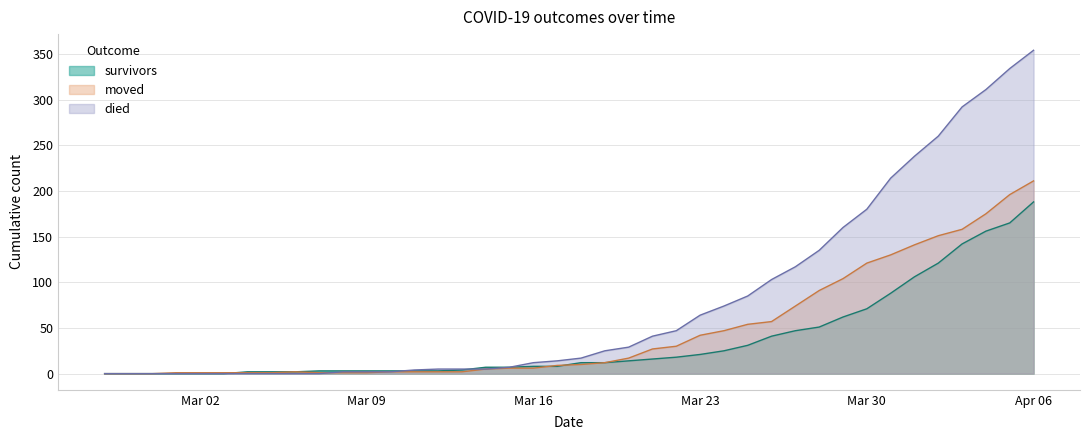

Which category has the highest value across all series?

Apr 06